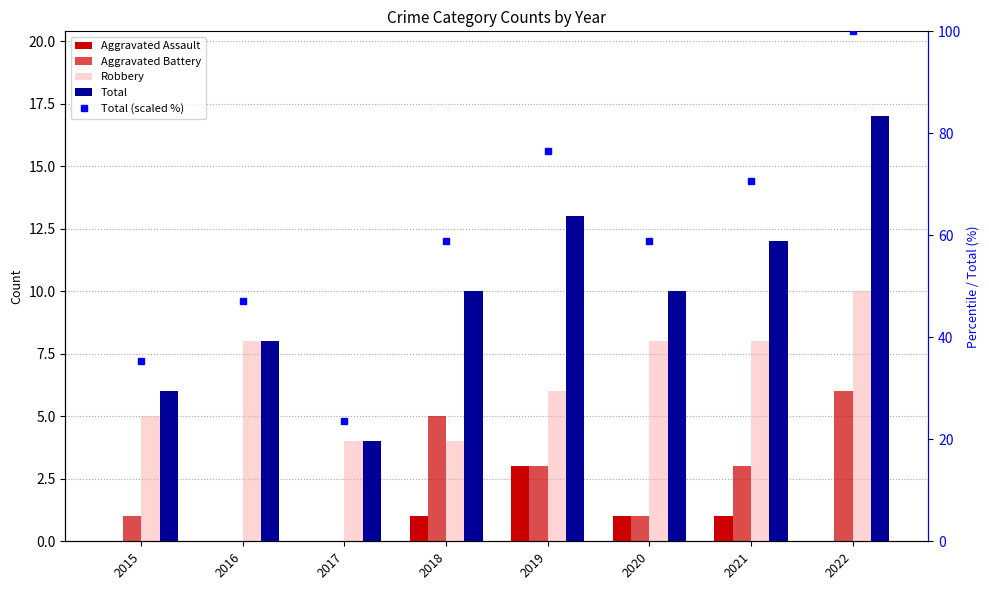

Reading left to right, list all the values displayed in this chart.

Aggravated Assault: 0.0	0.0	0.0	1.0	3.0	1.0	1.0	0.0
Aggravated Battery: 1.0	0.0	0.0	5.0	3.0	1.0	3.0	6.0
Robbery: 5.0	8.0	4.0	4.0	6.0	8.0	8.0	10.0
Total: 6.0	8.0	4.0	10.0	13.0	10.0	12.0	17.0
Total (scaled %): 35.3	47.1	23.5	58.8	76.5	58.8	70.6	100.0